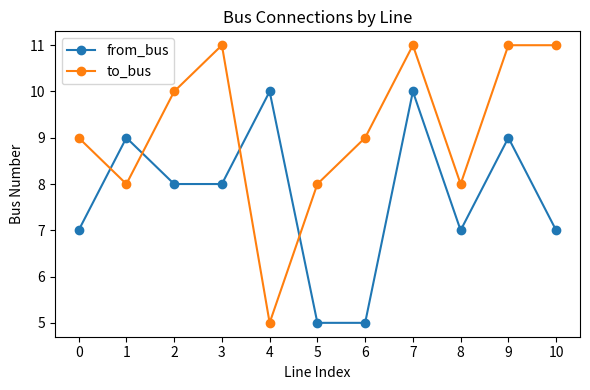

Rank the series by their average value, from highest to lowest.

to_bus, from_bus